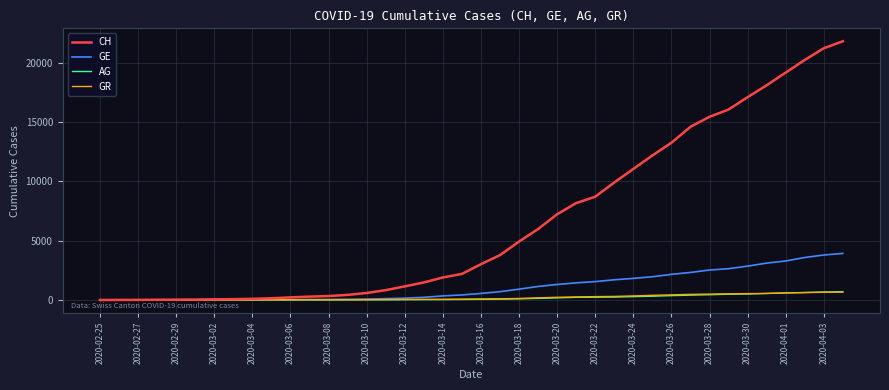

Which series has the largest total across all categories?

CH